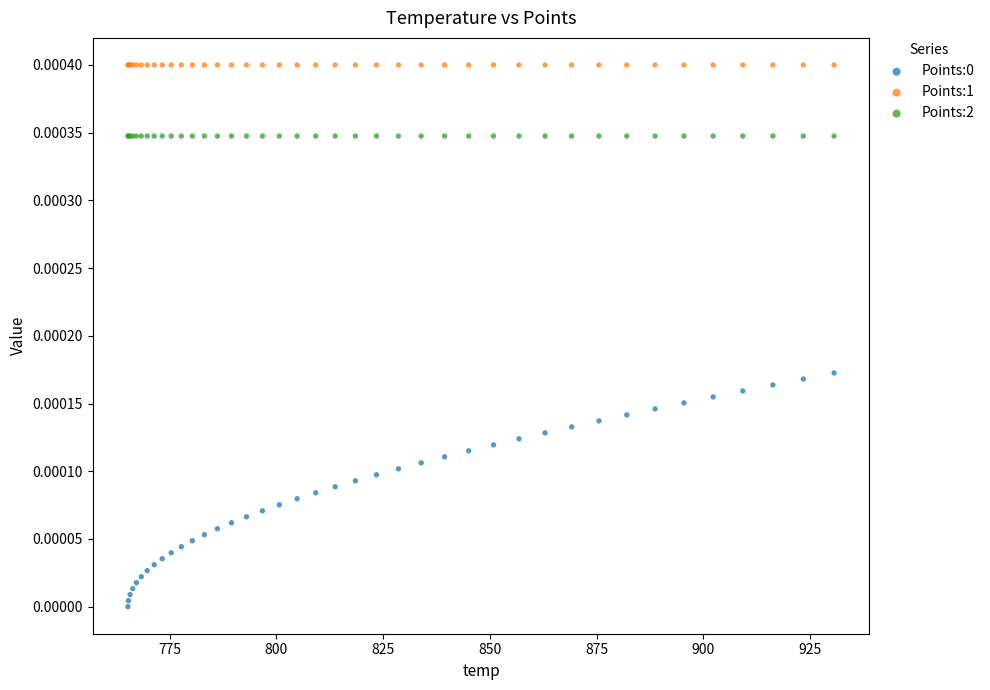

Which series reaches the maximum Y coordinate?

Points:1